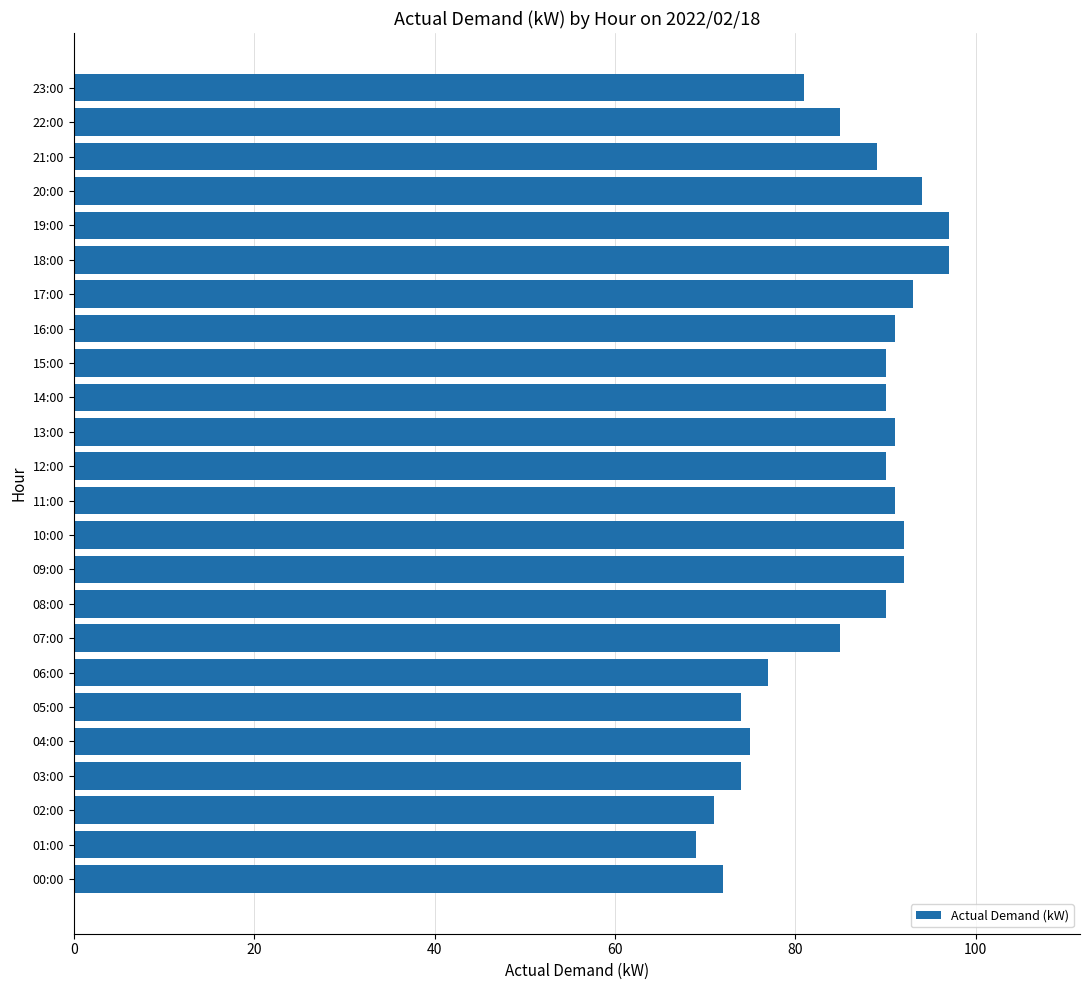

The value at 05:00 is 122. True or false?

False